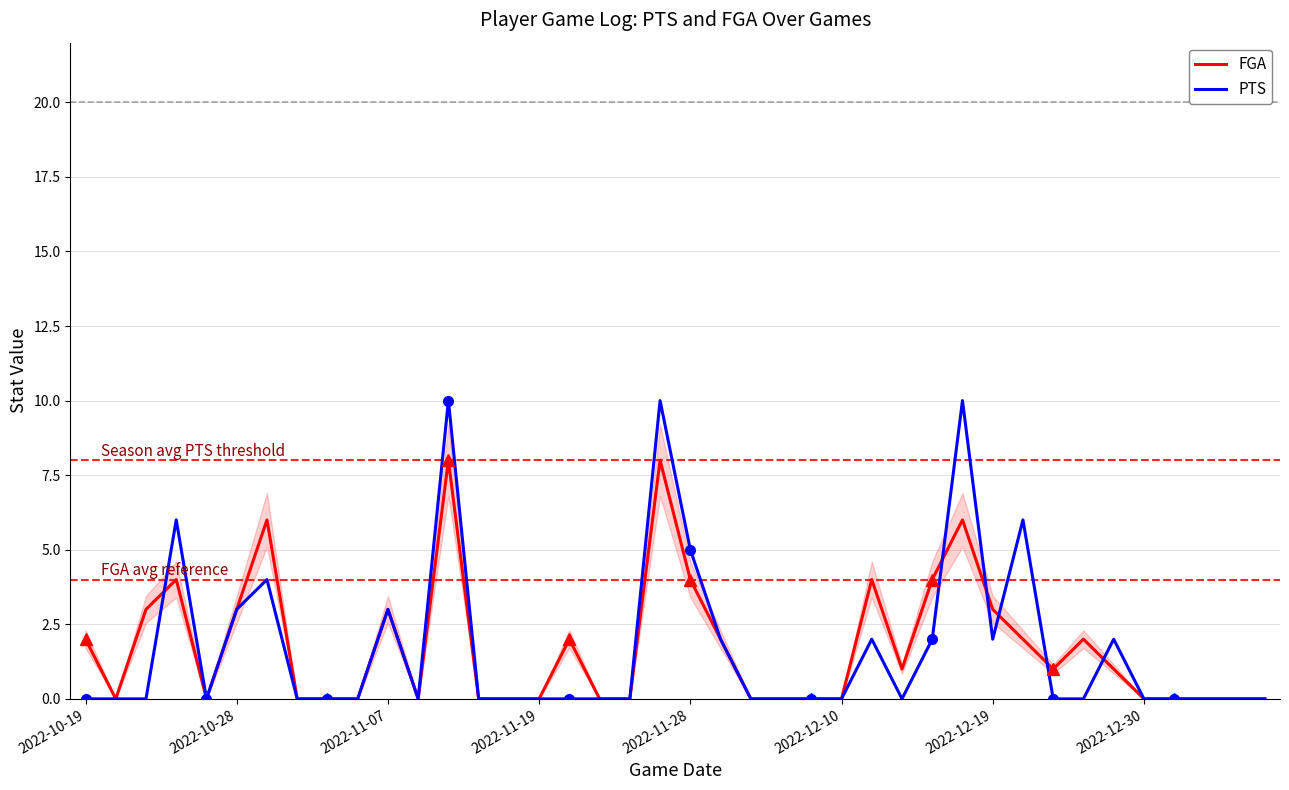

True or false: FGA and PTS intersect in this chart.

True